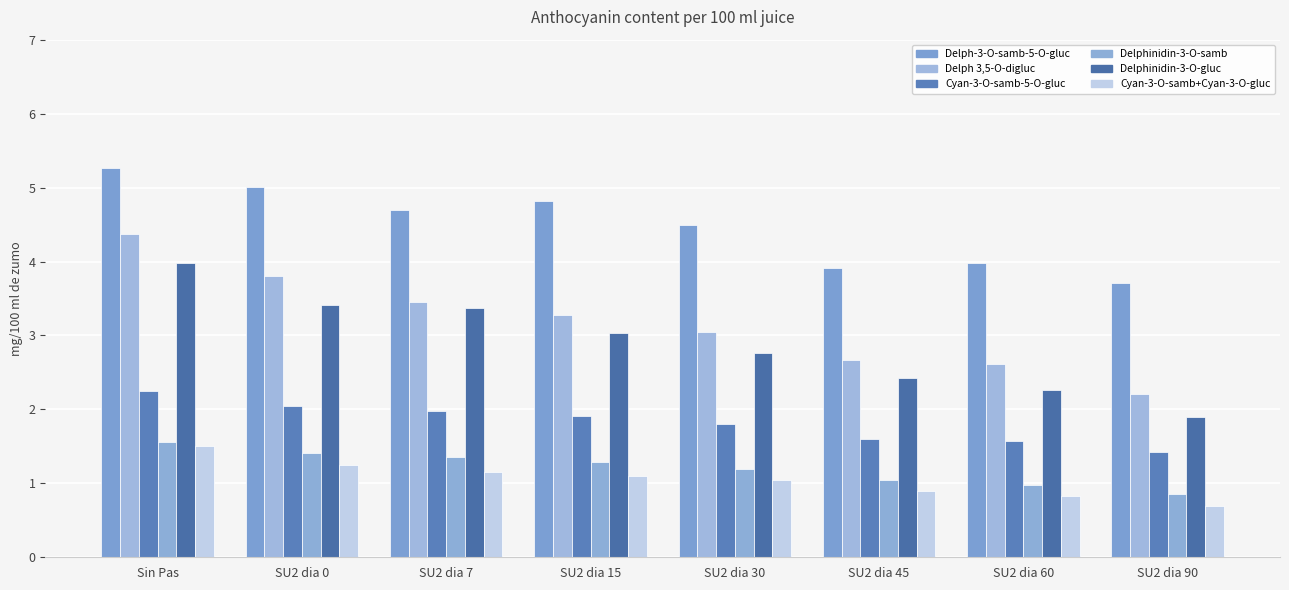

How many bars are there in total?

48